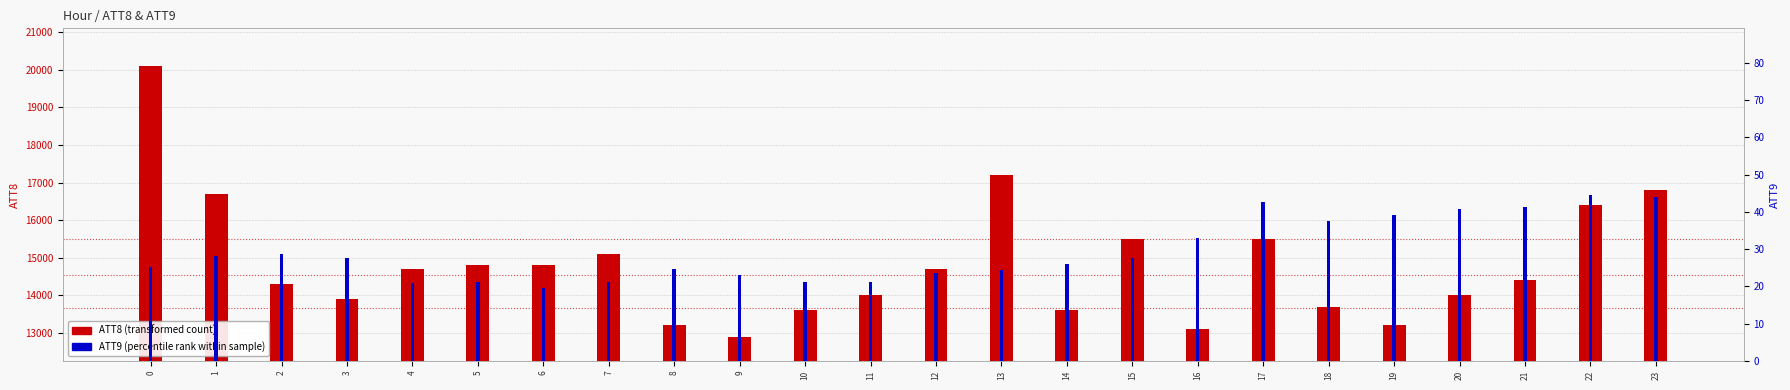

Is it true that ATT8 equals 9487.7 at 17?

False